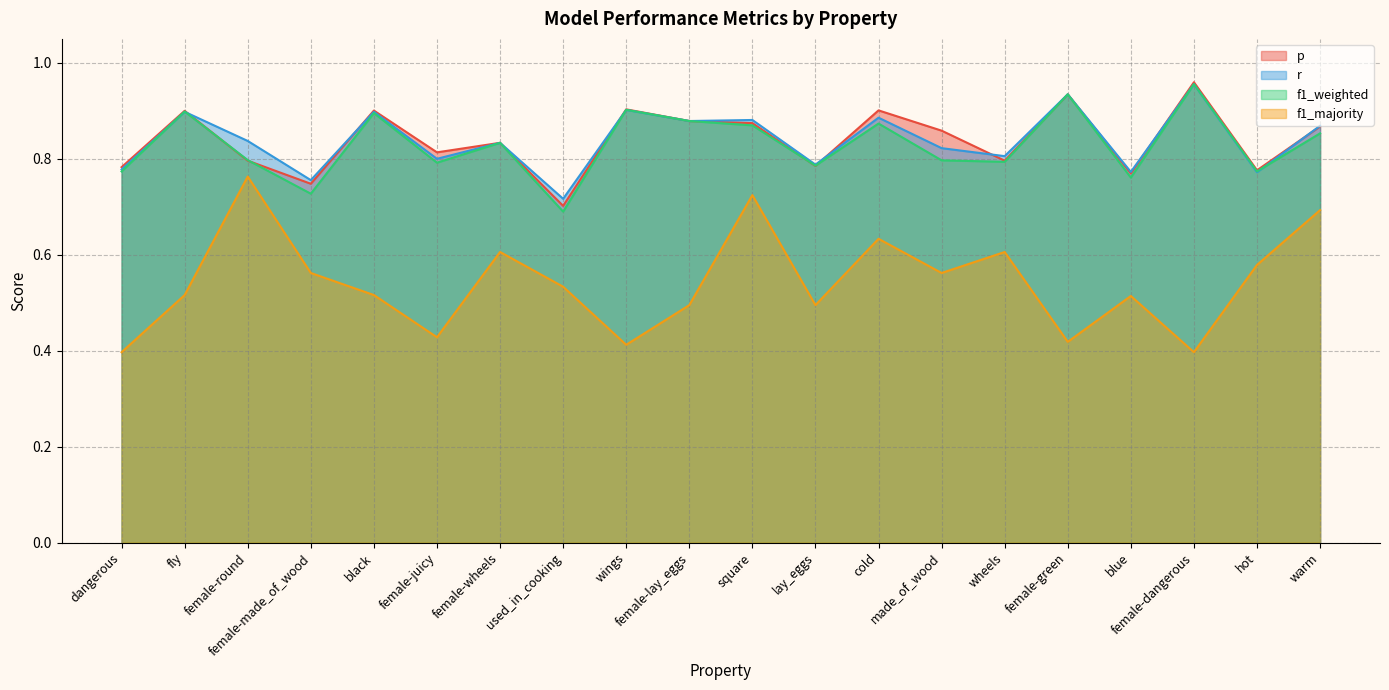

Which label corresponds to the largest value in the chart?

female-dangerous